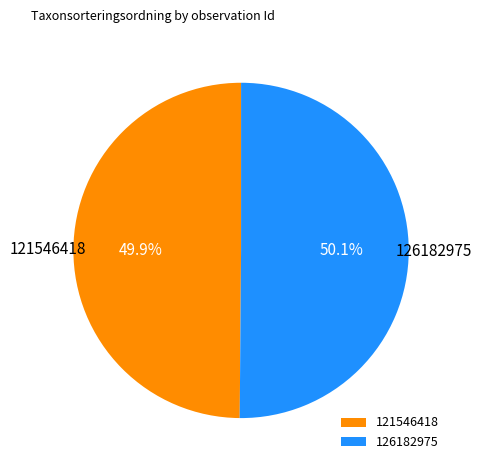

Is the sum of 126182975 and 121546418 greater than half?

Yes